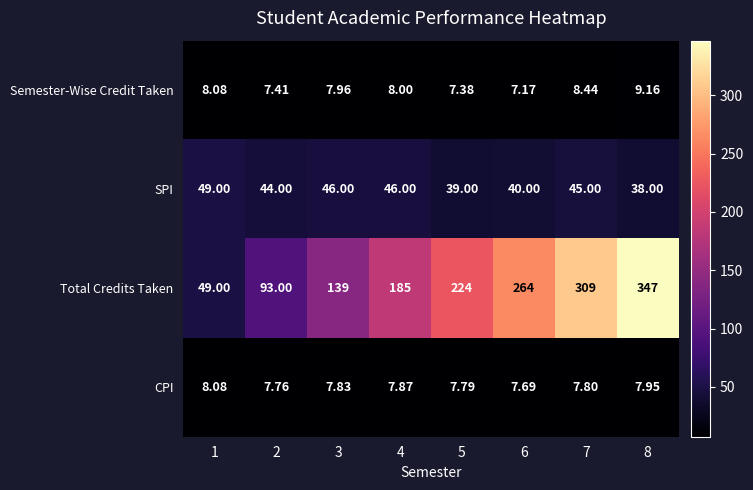

Between 4 and 5, which series saw the biggest shift?

Total Credits Taken